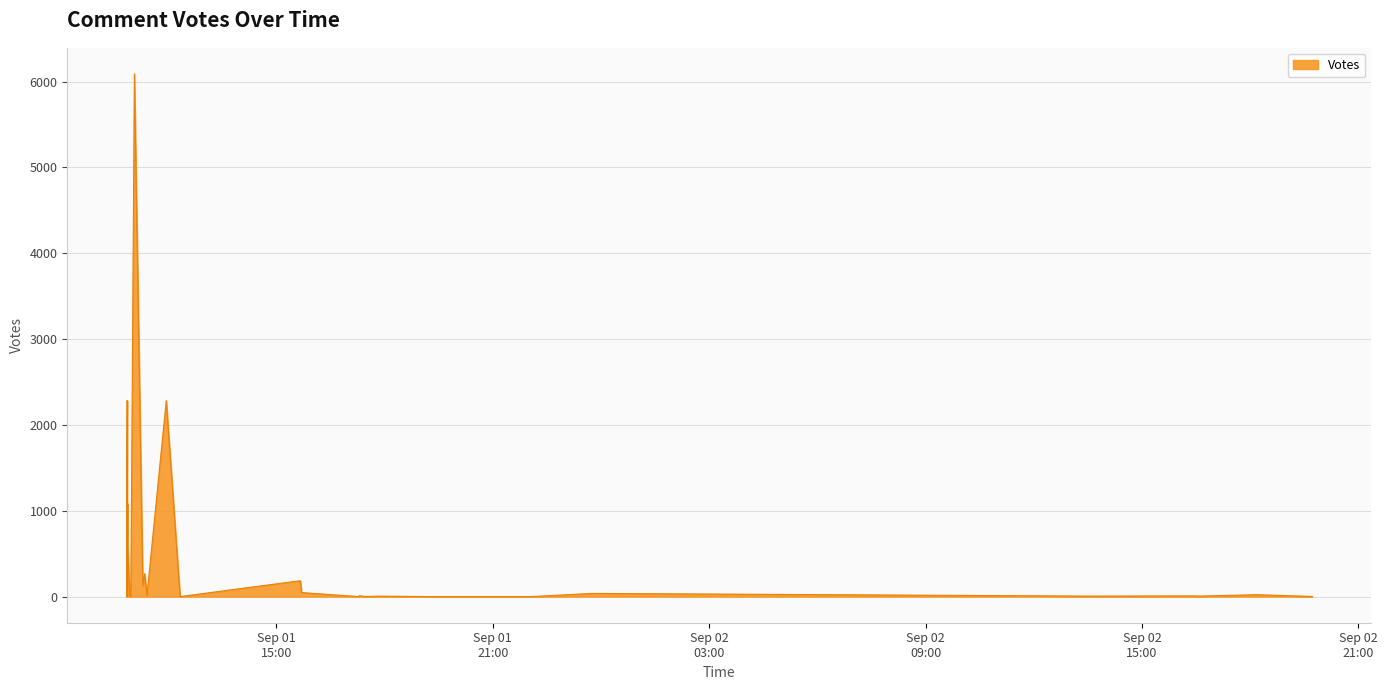

Read the value at 2019-09-01 10:53, to the nearest 10.

590